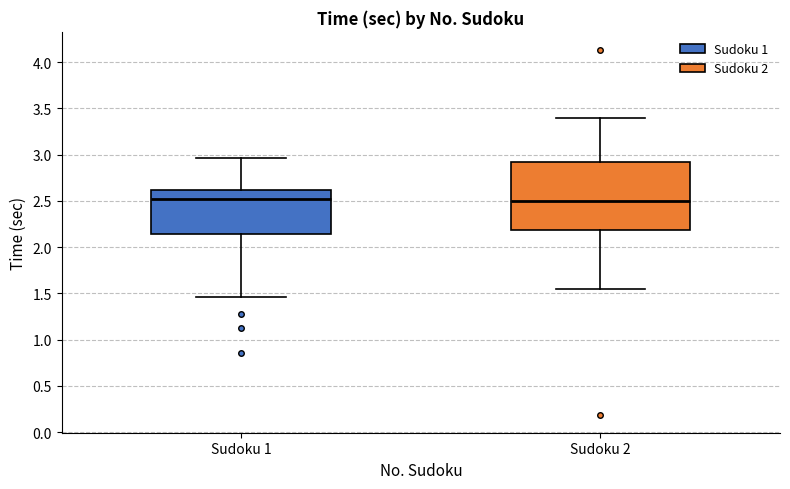

Where does the upper whisker of the box for Sudoku 1 end on the y-axis? The values are not printed on the chart, so give them approximately, as read against the axis.

2.95